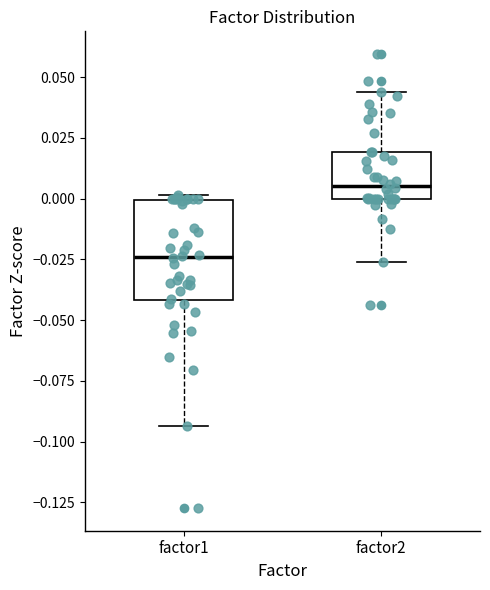

Which box is the tallest, from its lower edge to its upper edge?

factor1